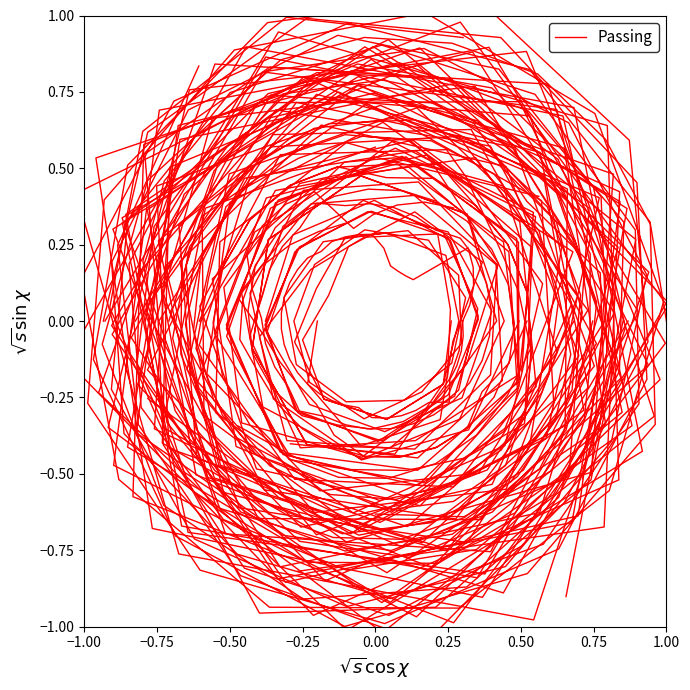

At which label does the data first exceed 0?

−0.75